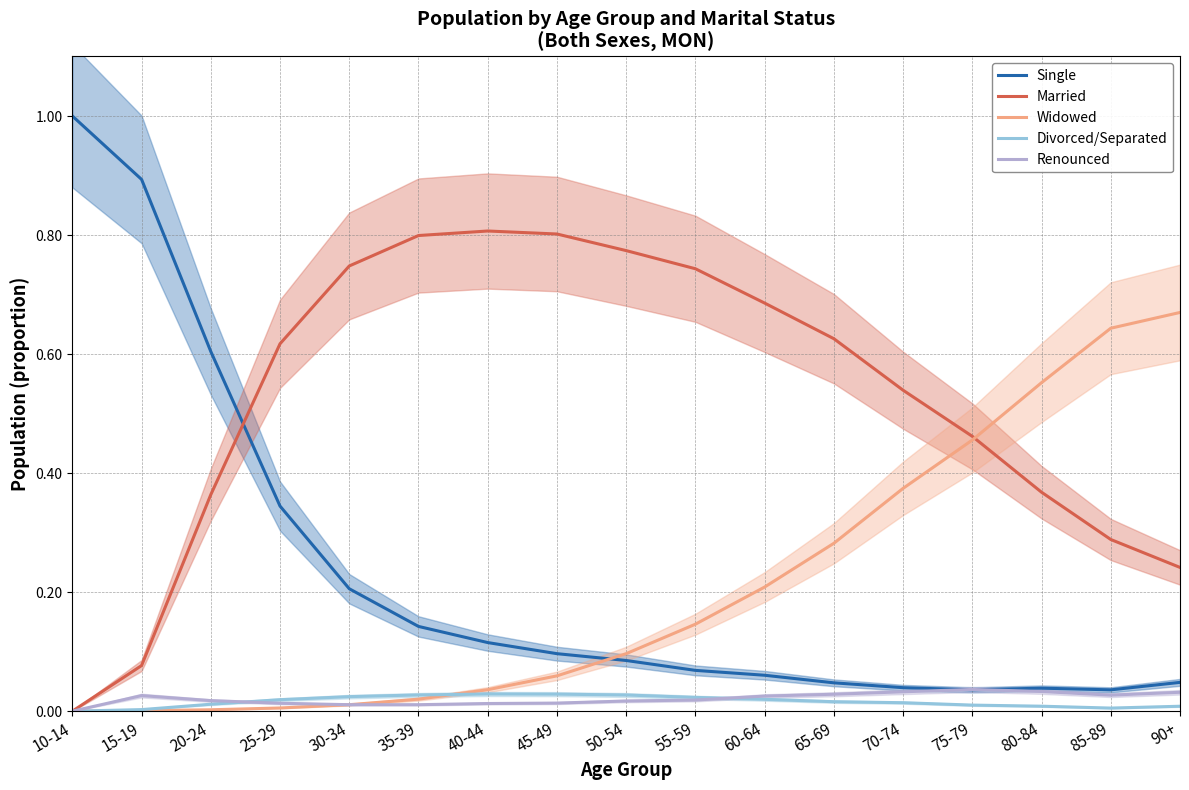

What is the spread (max minus min) of values at 40-44?

0.8